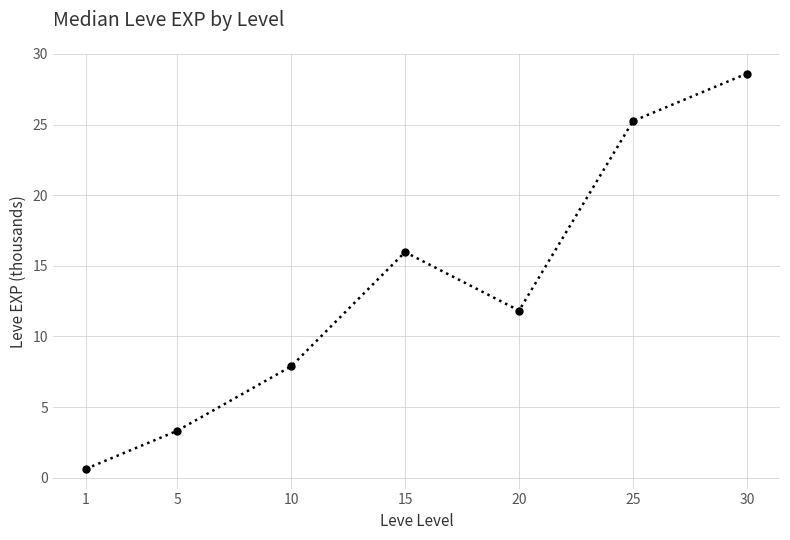

List the labels in order of value, smallest first.

1, 5, 10, 20, 15, 25, 30